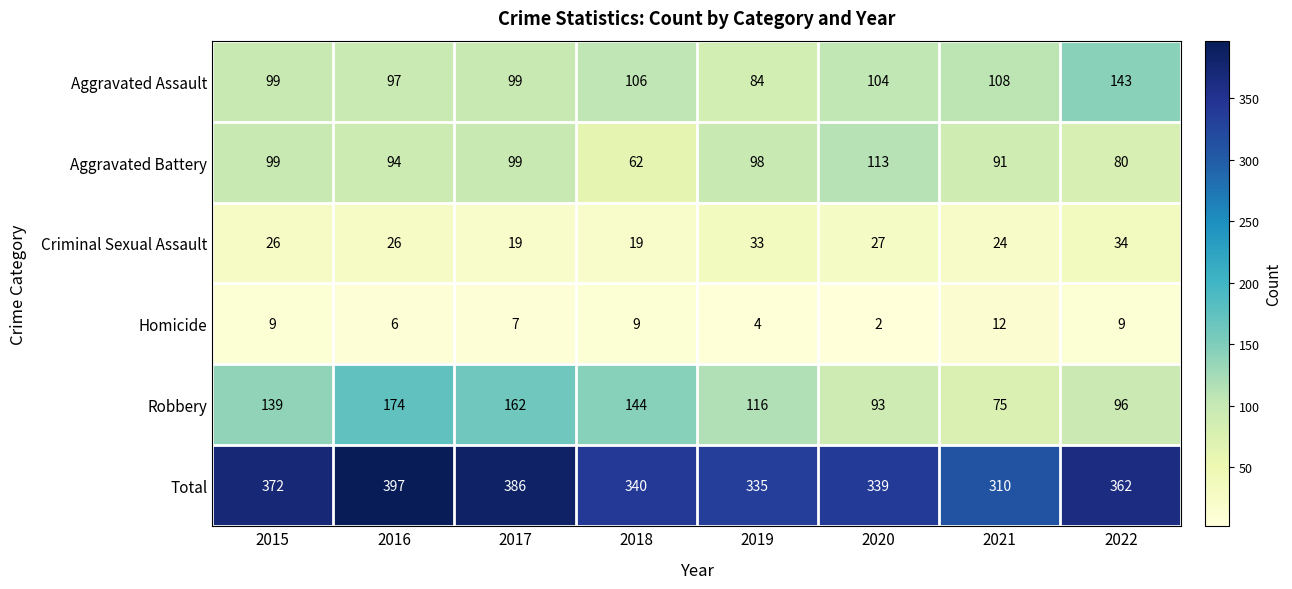

Between 2016 and 2022, which series saw the biggest shift?

Robbery